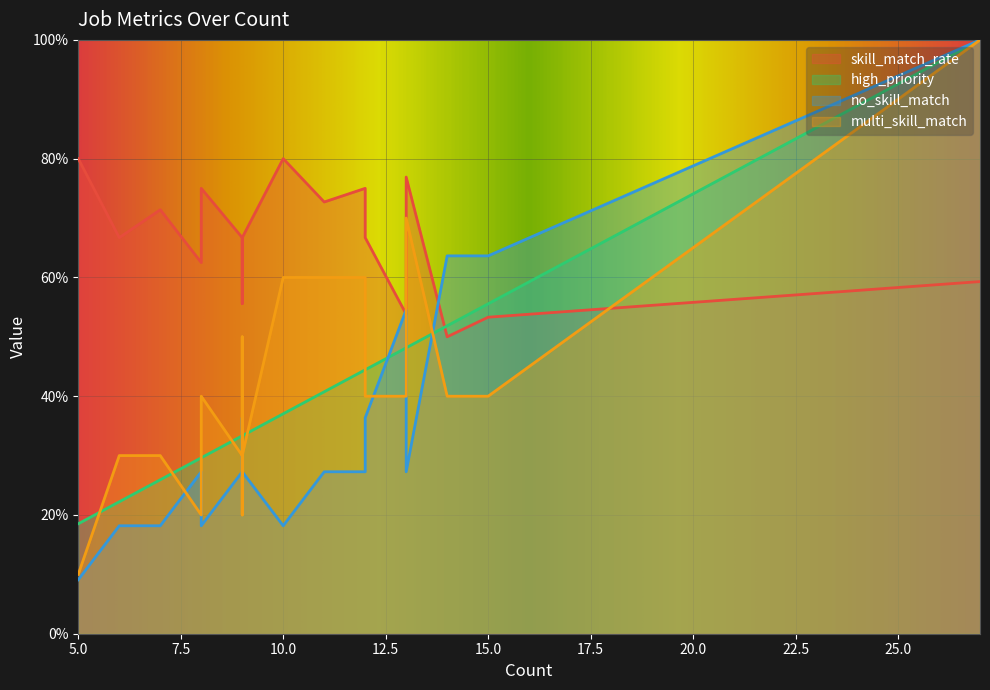

True or false: no_skill_match and high_priority intersect in this chart.

False